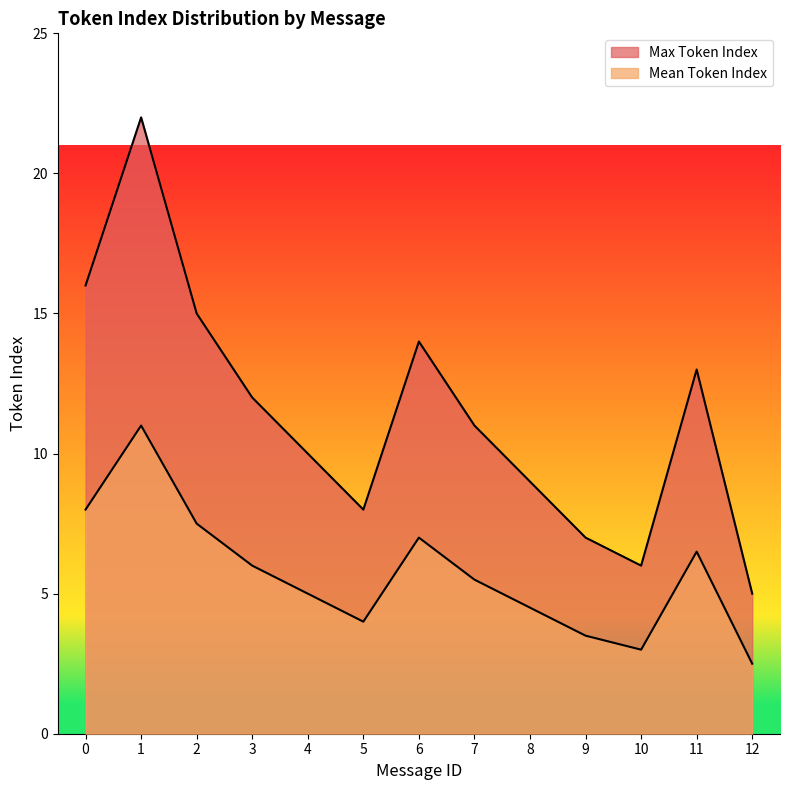

What is the maximum value shown in the chart?

22.0